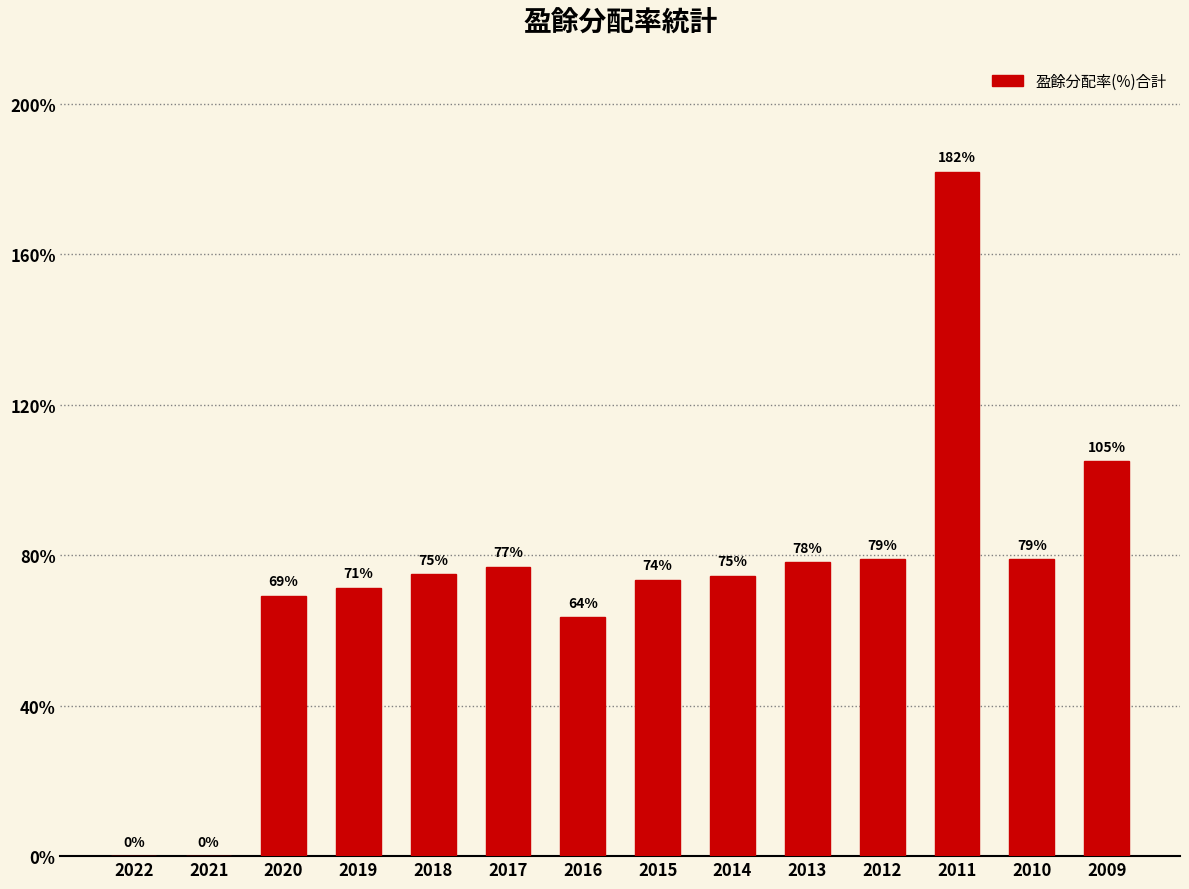

What value does the data have at 2017?

76.9